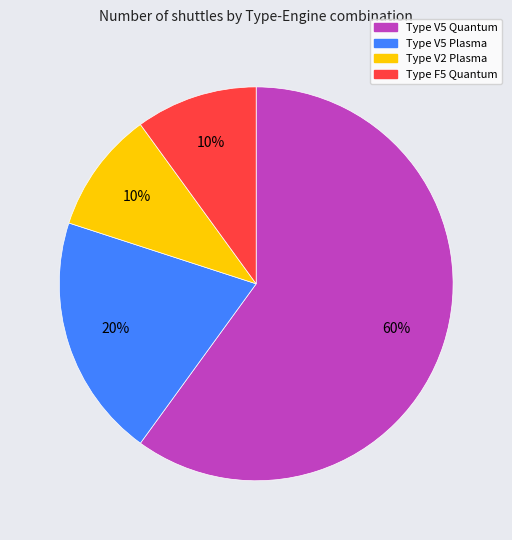

Approximately how many times larger is the value at Type V5 Quantum compared to Type V2 Plasma?

6.0